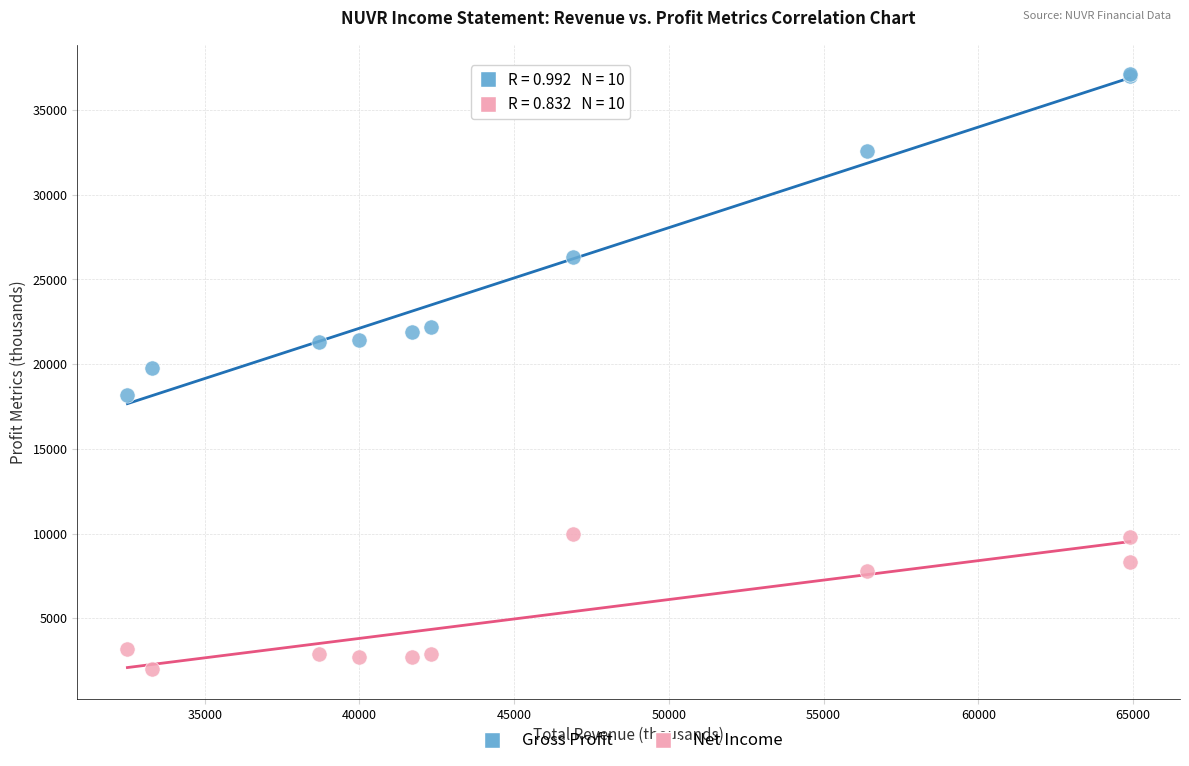

What are all the series names shown in the legend?

Gross Profit, Net Income